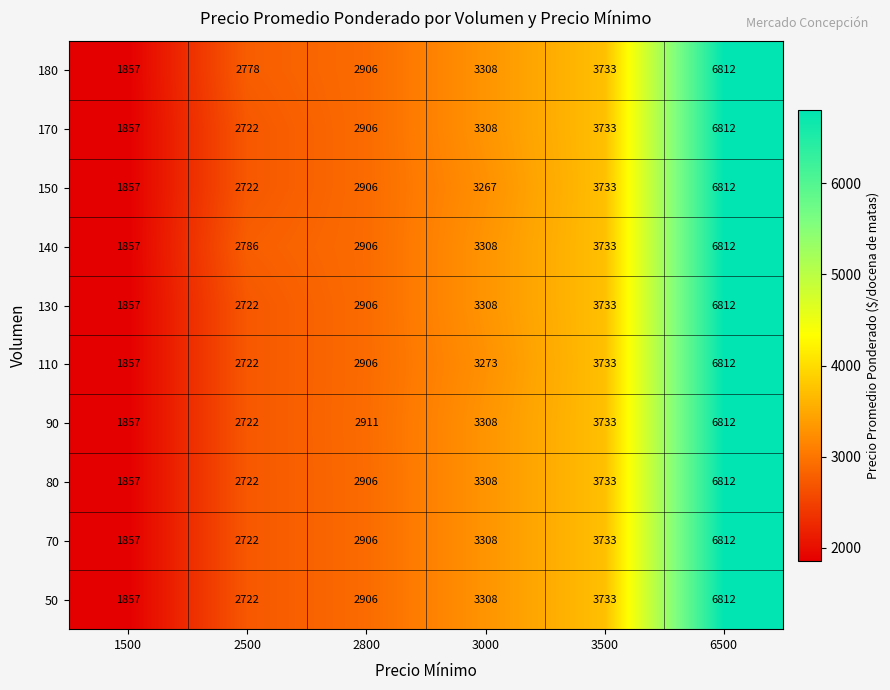

True or false: 180 has a value of 1798 at 3000.

False